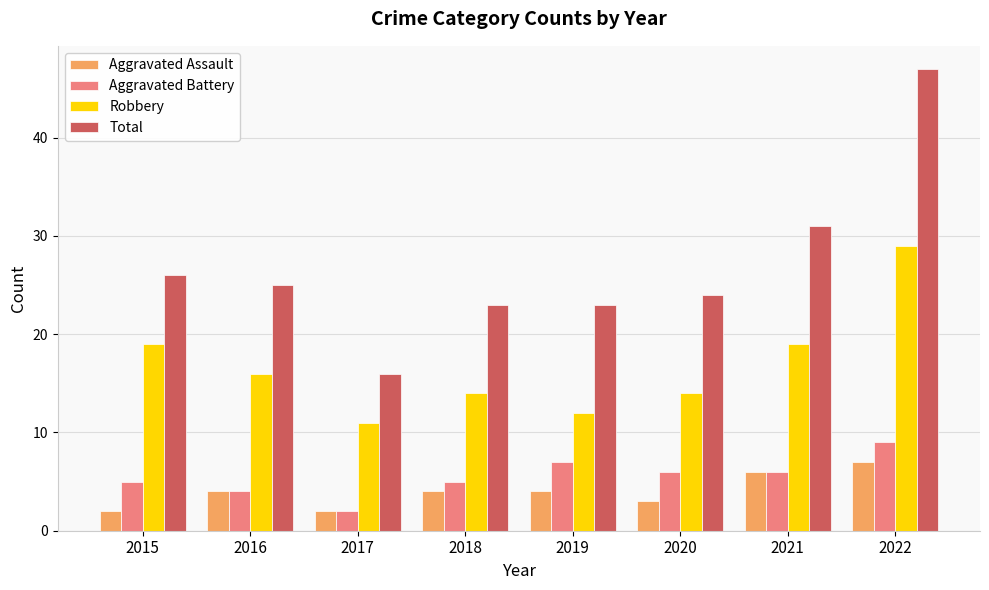

List the series in order of their peak value, highest first.

Total, Robbery, Aggravated Battery, Aggravated Assault